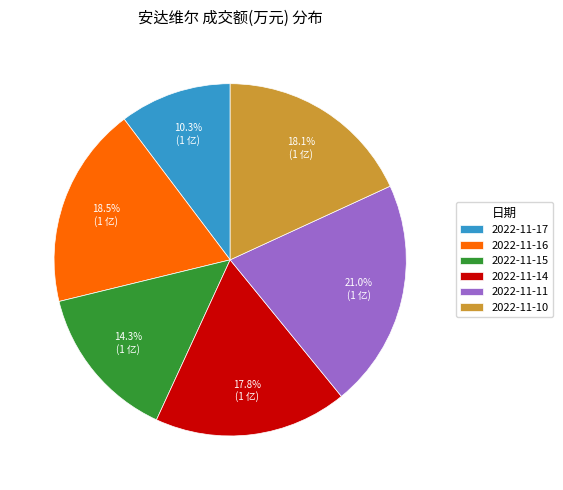

Combined, do 2022-11-10 and 2022-11-14 account for over 50%?

No